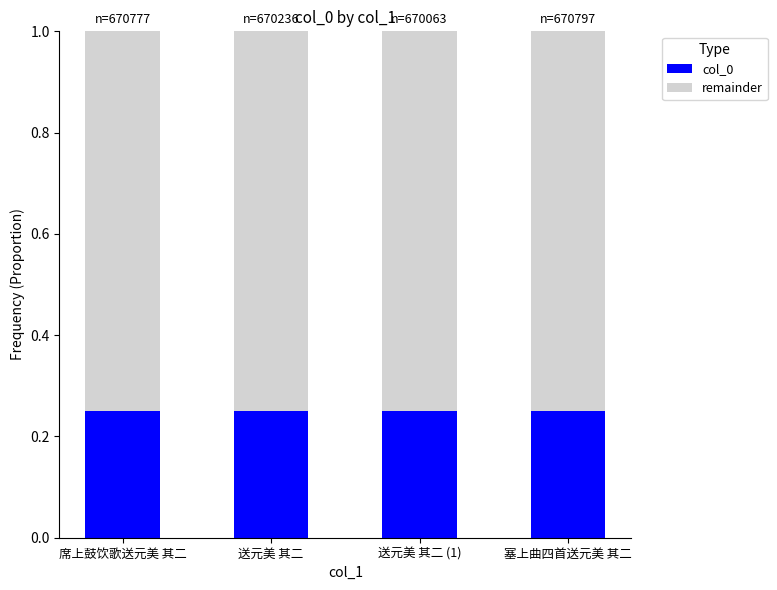

What is the total value across all series at 送元美 其二 (1)?

1.0